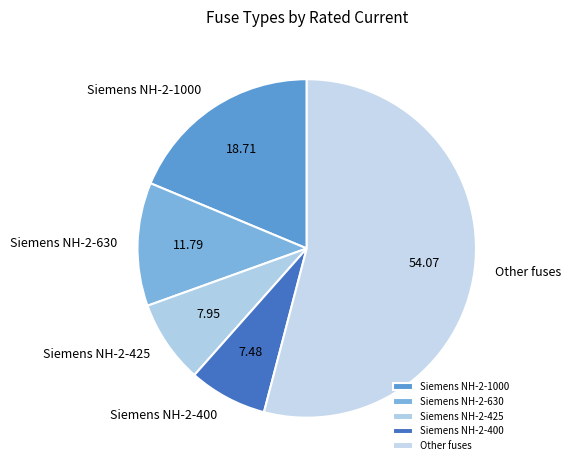

Approximately how many times larger is the value at Other fuses compared to Siemens NH-2-630?

4.6